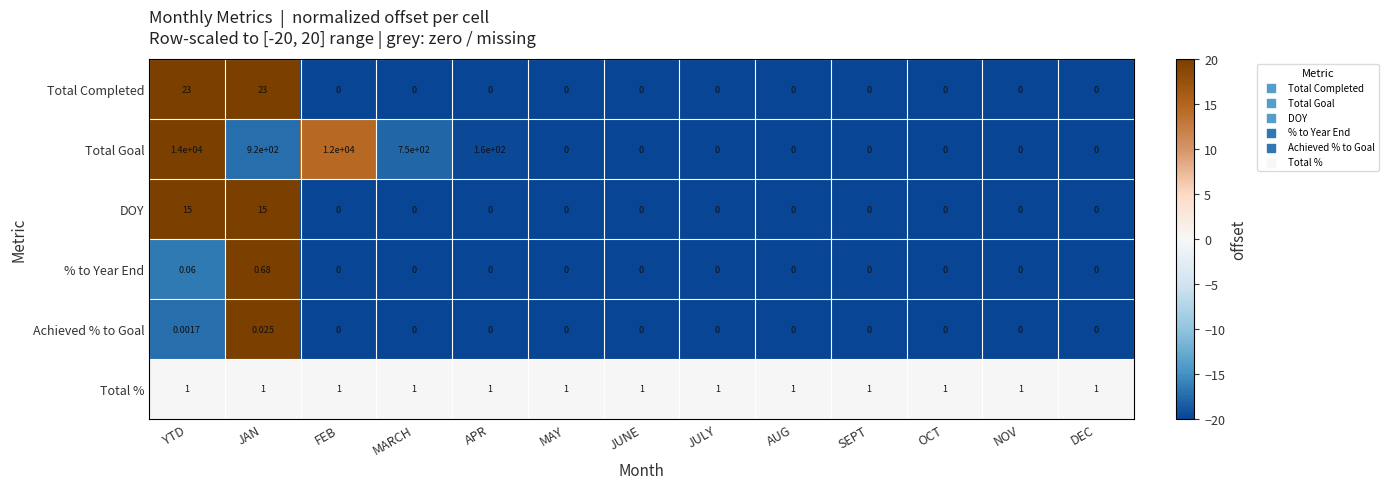

List the series in order of their peak value, lowest first.

Achieved % to Goal, % to Year End, Total %, DOY, Total Completed, Total Goal